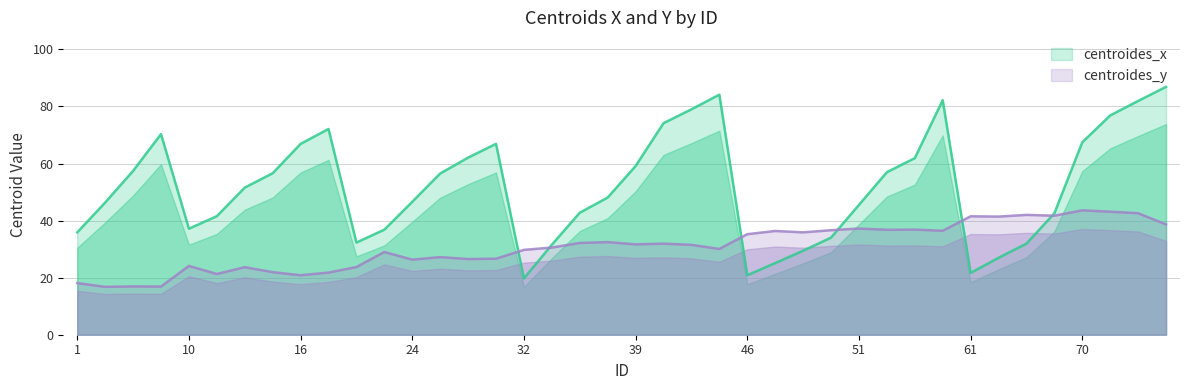

Between 53 and 65, which series saw the biggest shift?

centroides_x